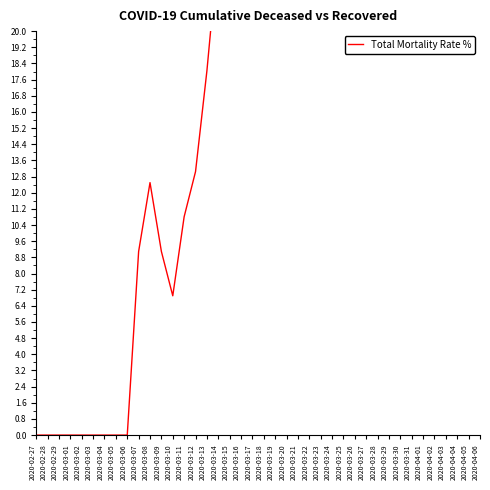

How many values exceed 21?

22